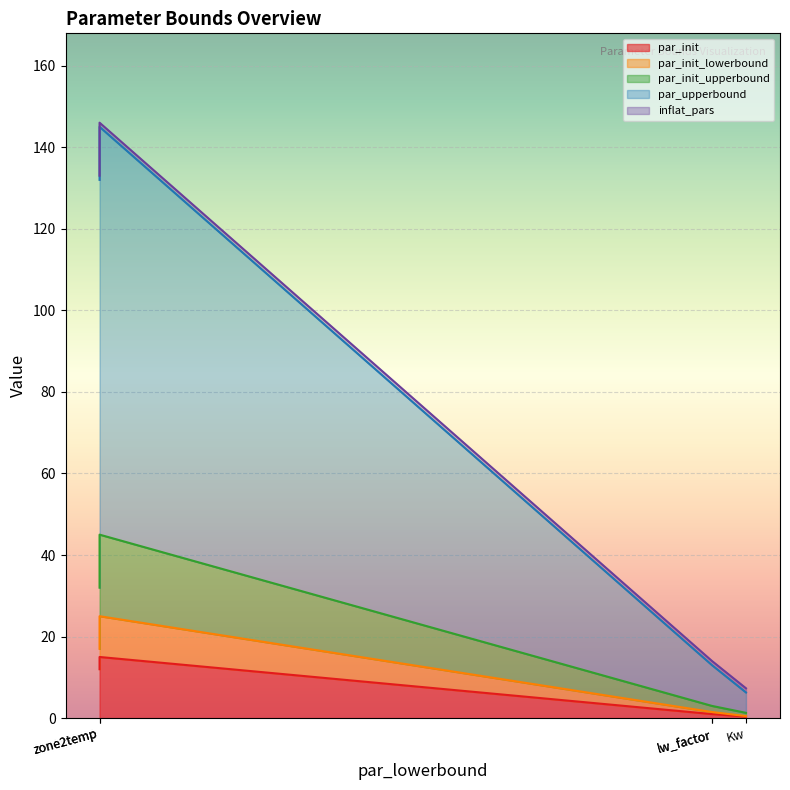

What is the minimum value shown in the chart?

0.4